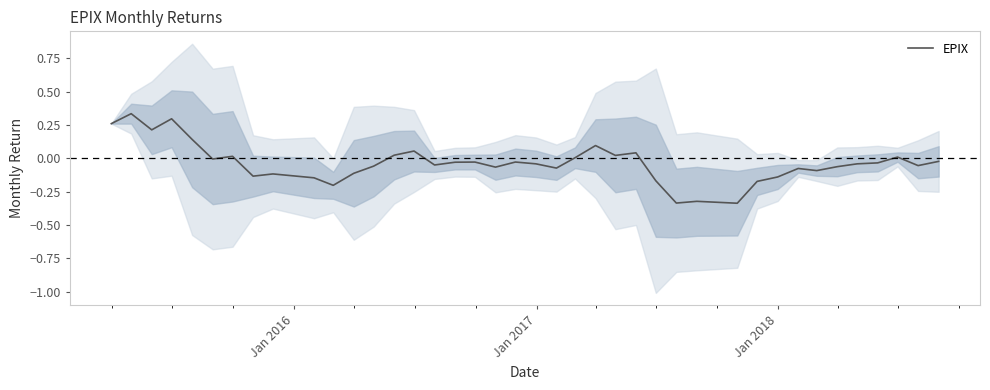

What is the sum of all values?

-1.4